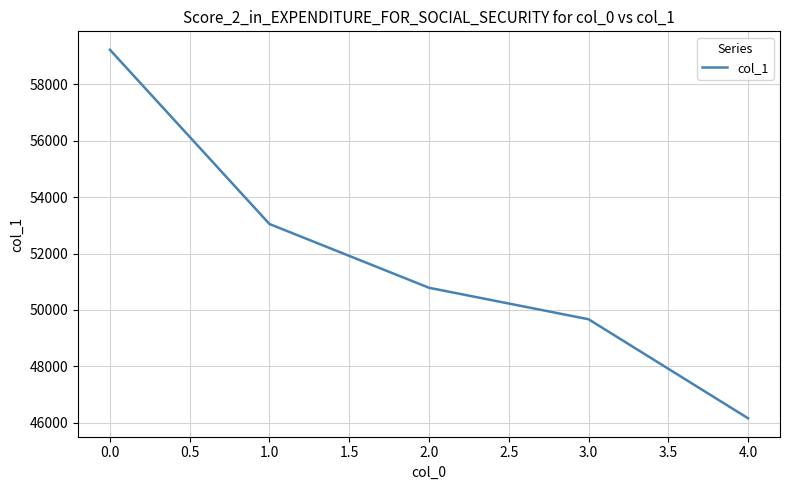

True or false: the data has more than 0 interior local peaks.

False